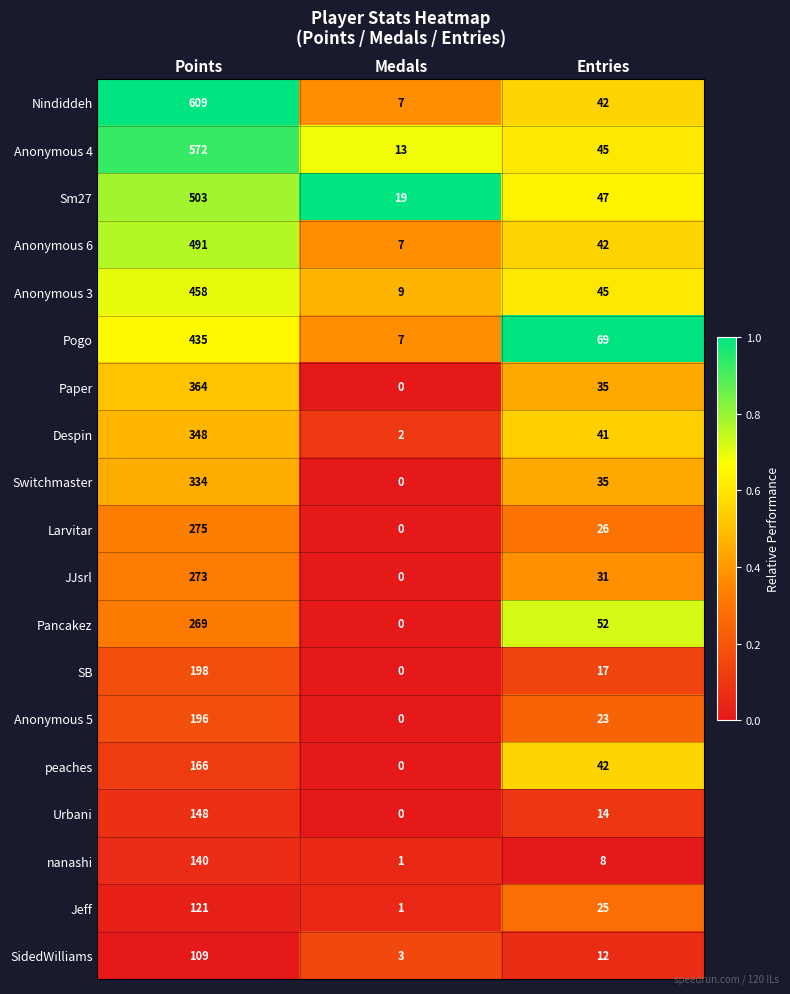

Read the Anonymous 6 value at Entries, to the nearest 5.

40